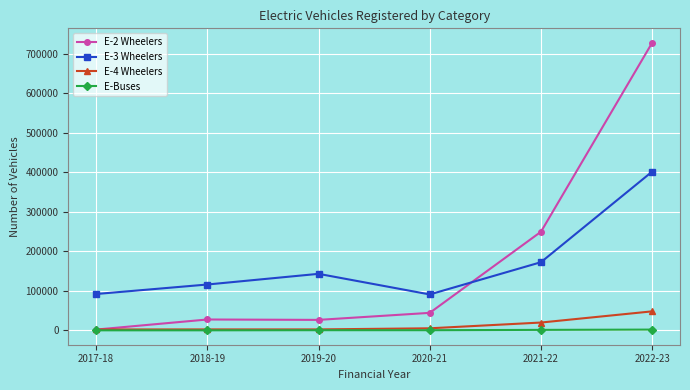

What is the total value across all series at 2021-22?

443138